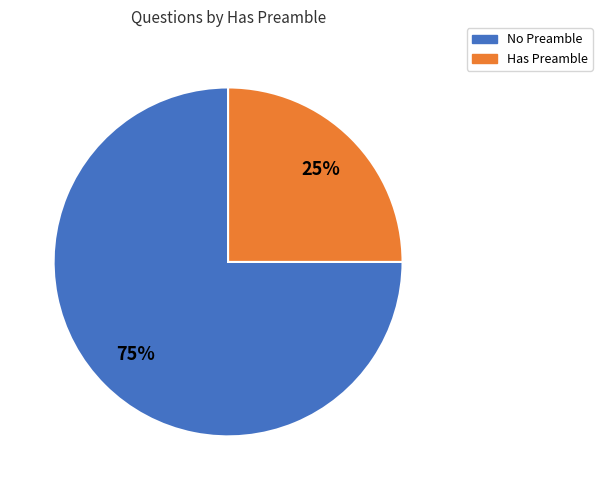

Does any single category account for the majority?

Yes